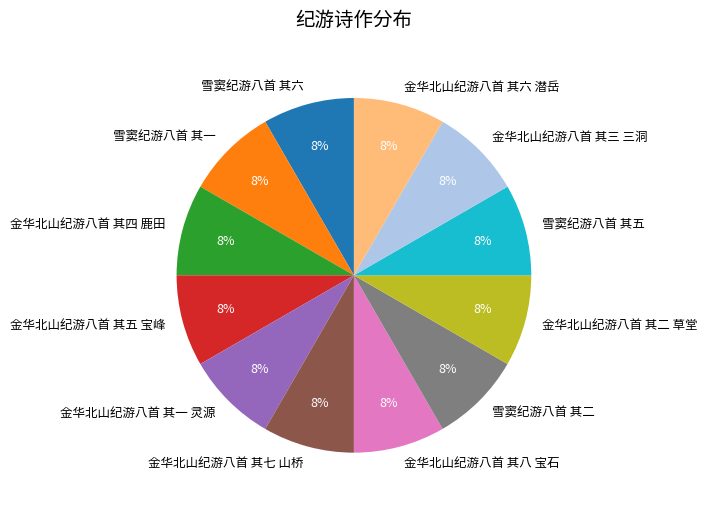

Does 雪窦纪游八首 其六 represent more than half of the total?

No